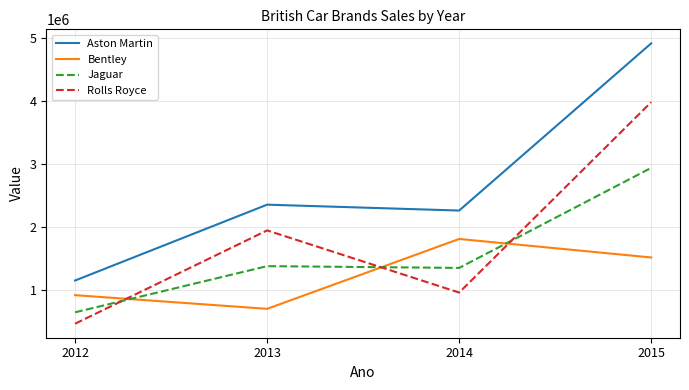

Reading left to right, transcribe all the data shown in this chart.

Aston Martin: 1152000	2355660	2262440	4915940
Bentley: 919500	702500	1811500	1517750
Jaguar: 647500	1380000	1352000	2939500
Rolls Royce: 466500	1947300	960500	3982600